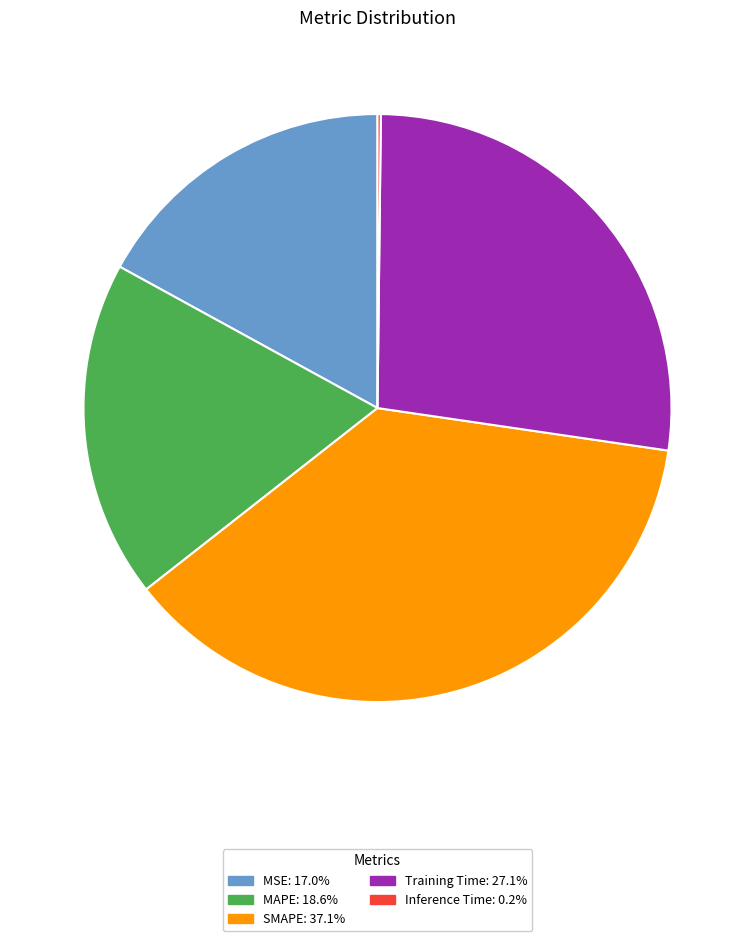

Combined, do MSE and MAPE account for over 50%?

No